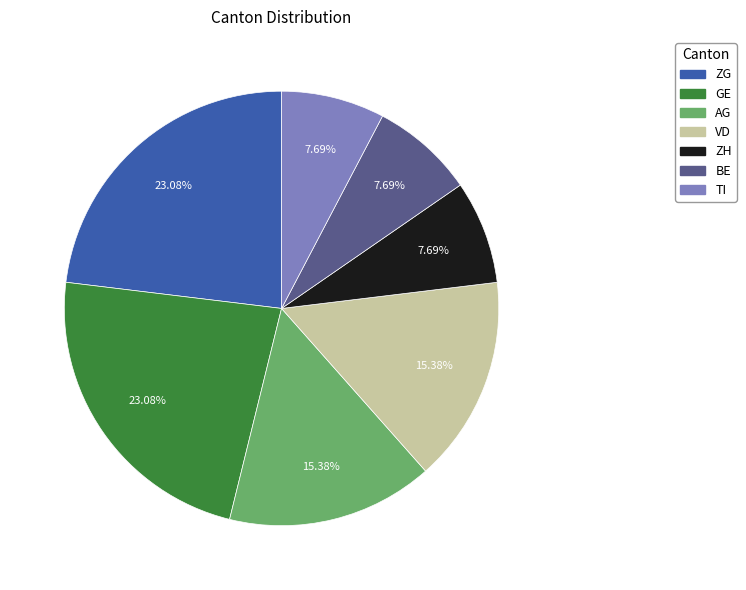

To the nearest percent, what percentage of the pie is GE?

23%